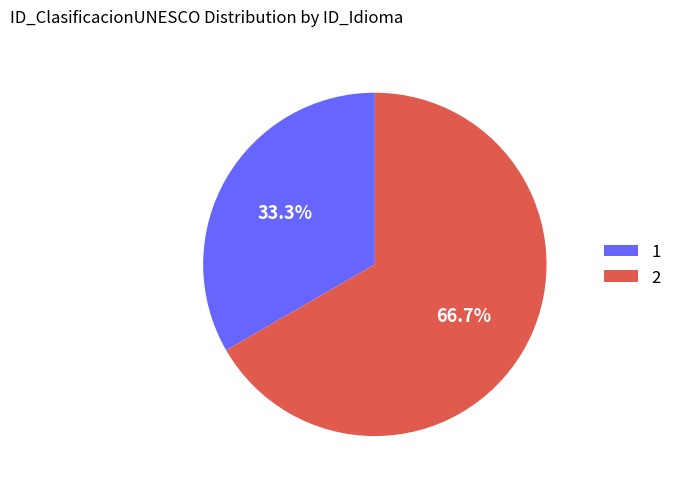

Approximately how many times larger is the value at 1 compared to 2?

0.5